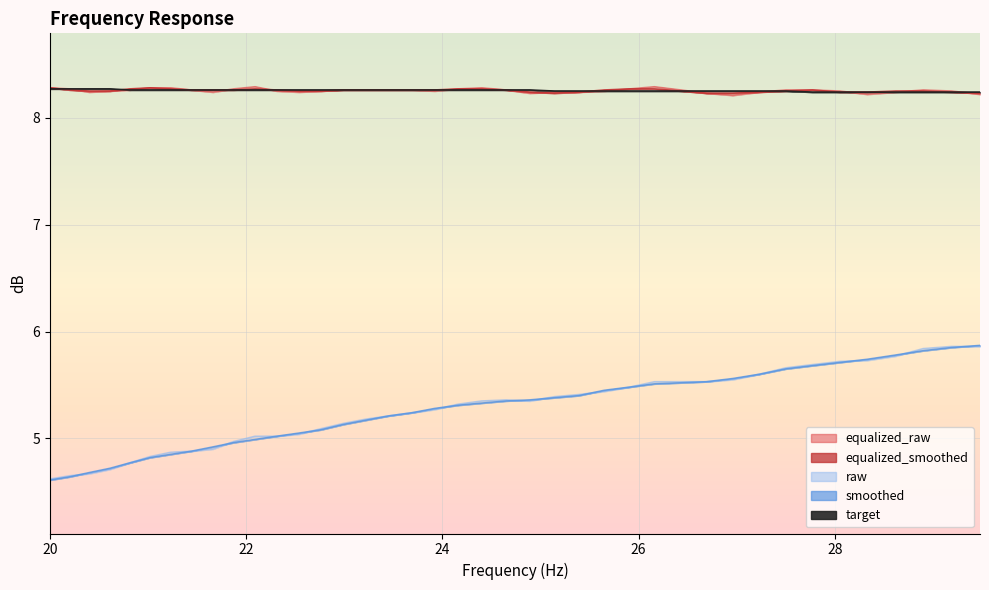

What is the value of the smoothed point at the 17th from the left?

5.2